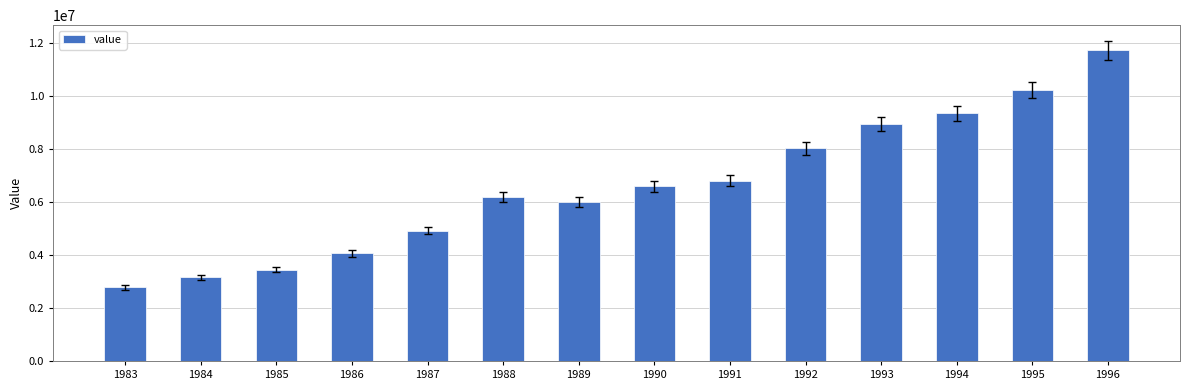

Reading right to left, extract all data points from this chart.

1996=11702735	1995=10199994	1994=9331156	1993=8937500	1992=8010524	1991=6795413	1990=6580850	1989=5984501	1988=6167221	1987=4917044	1986=4052641	1985=3443173	1984=3151672	1983=2775014